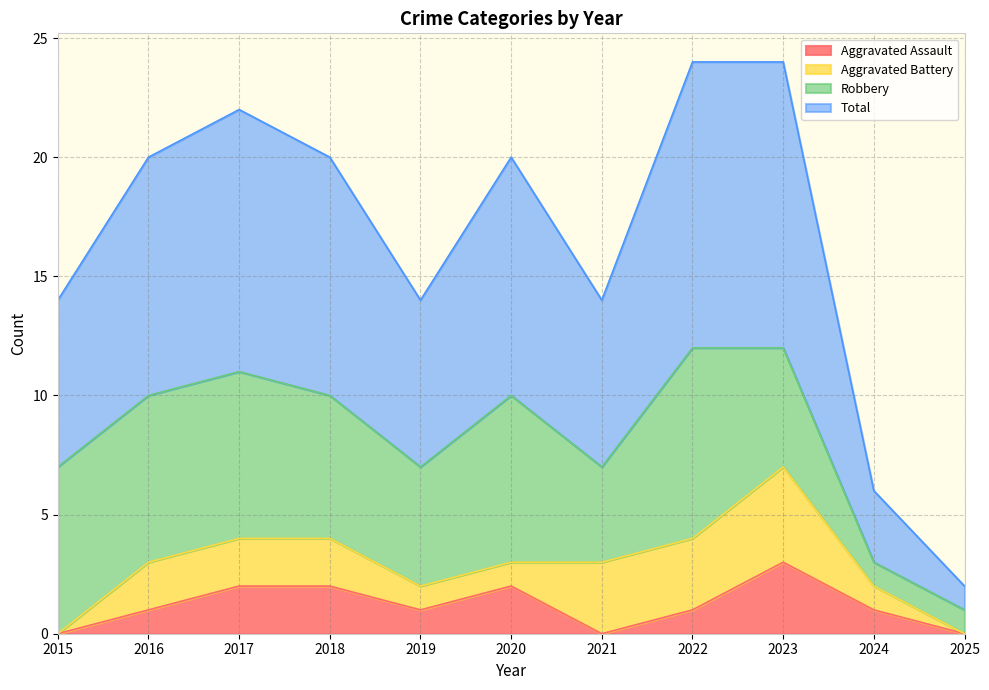

True or false: Aggravated Assault and Total cross at least once.

False